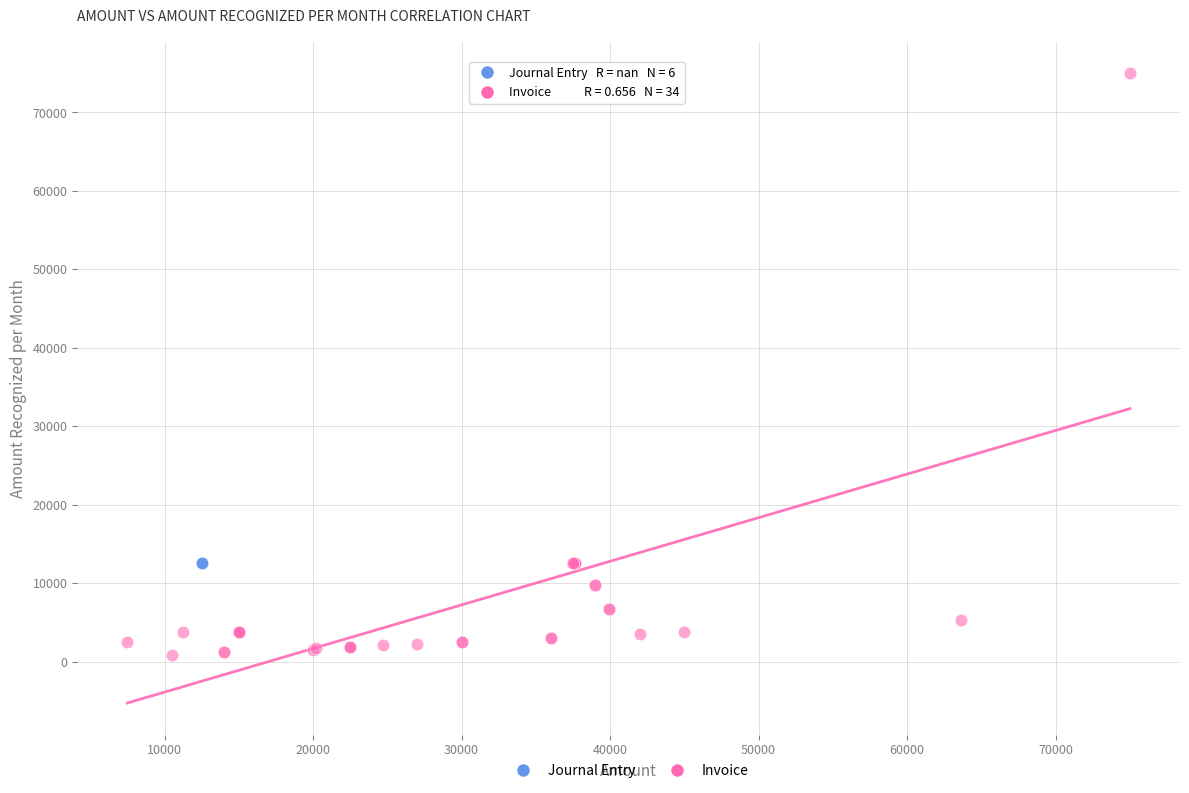

Which series reaches the minimum Y coordinate?

Invoice